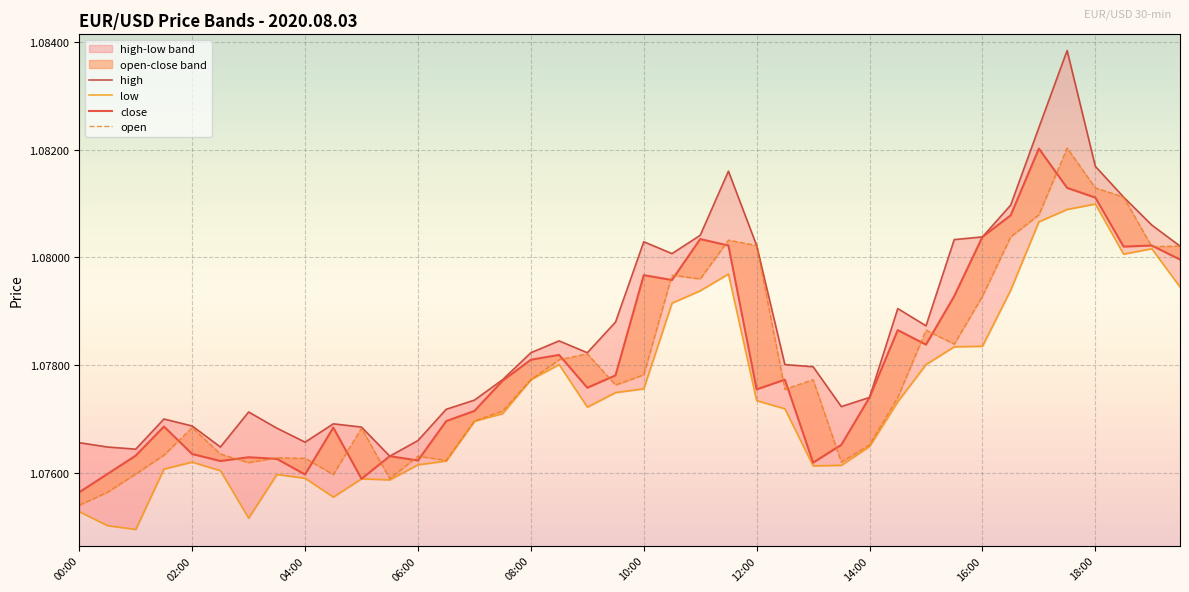

True or false: close has more than 2 interior local peaks.

True